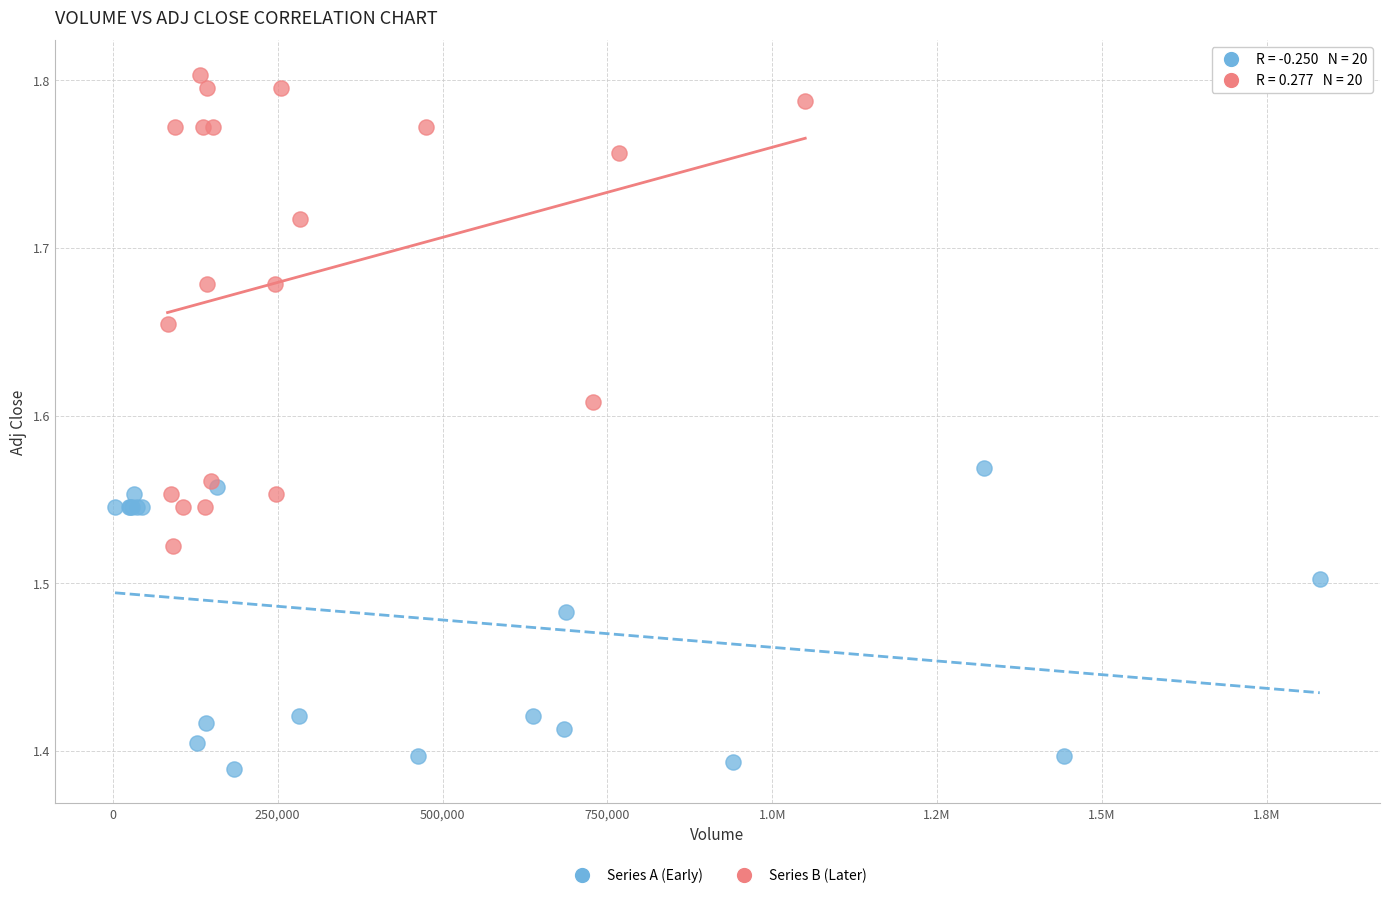

Which series contains the lowest Y value?

Series A (Early)